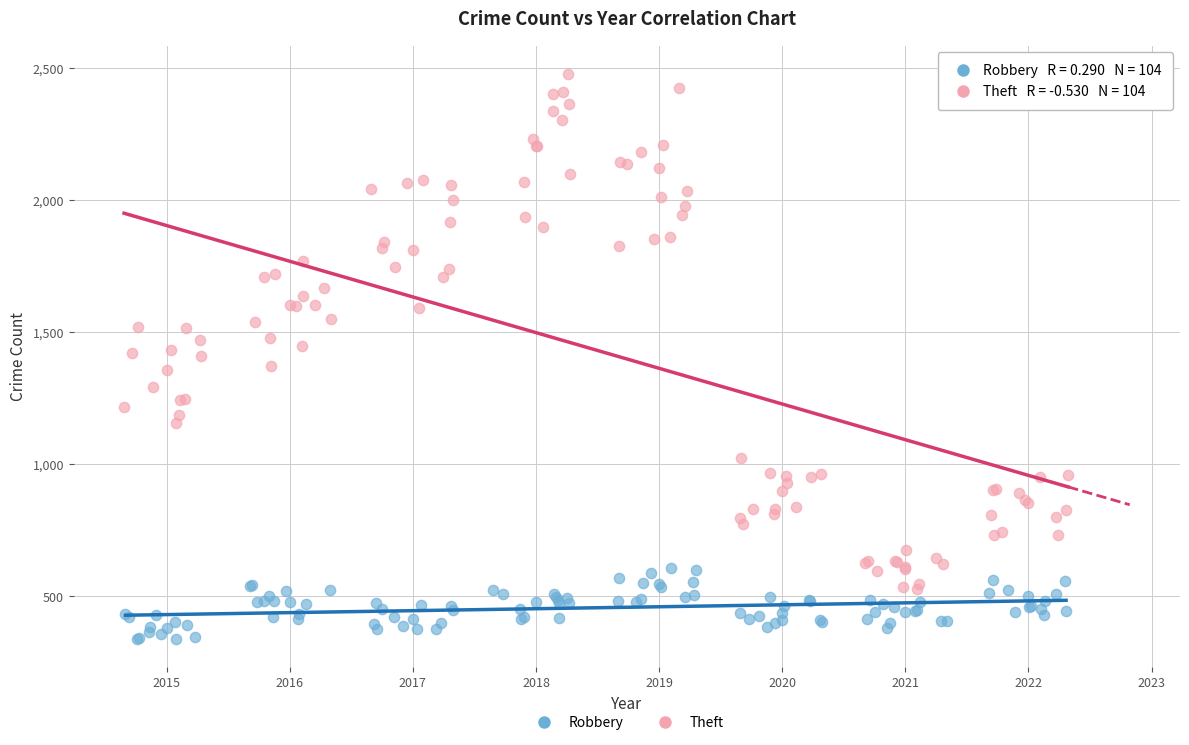

Which series contains the highest Y value?

Theft